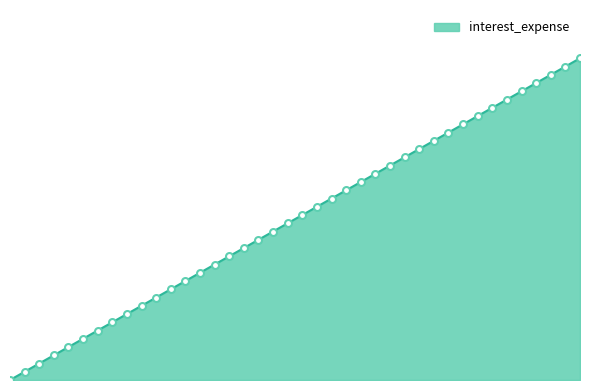

At which label does the data first exceed 136?

0.2